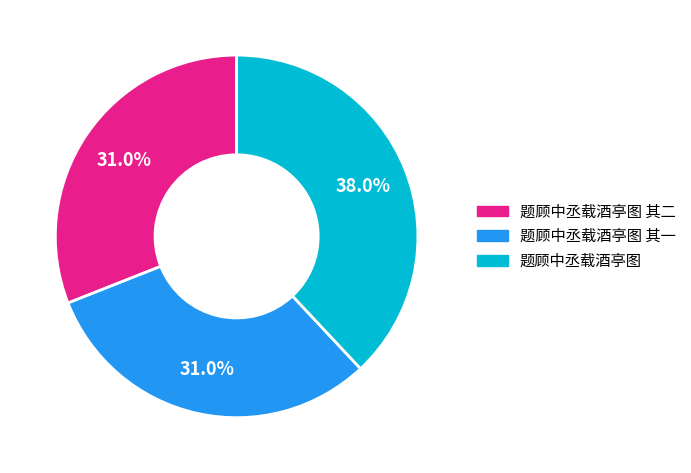

To the nearest percent, what portion does 题顾中丞载酒亭图 其一 represent?

31%